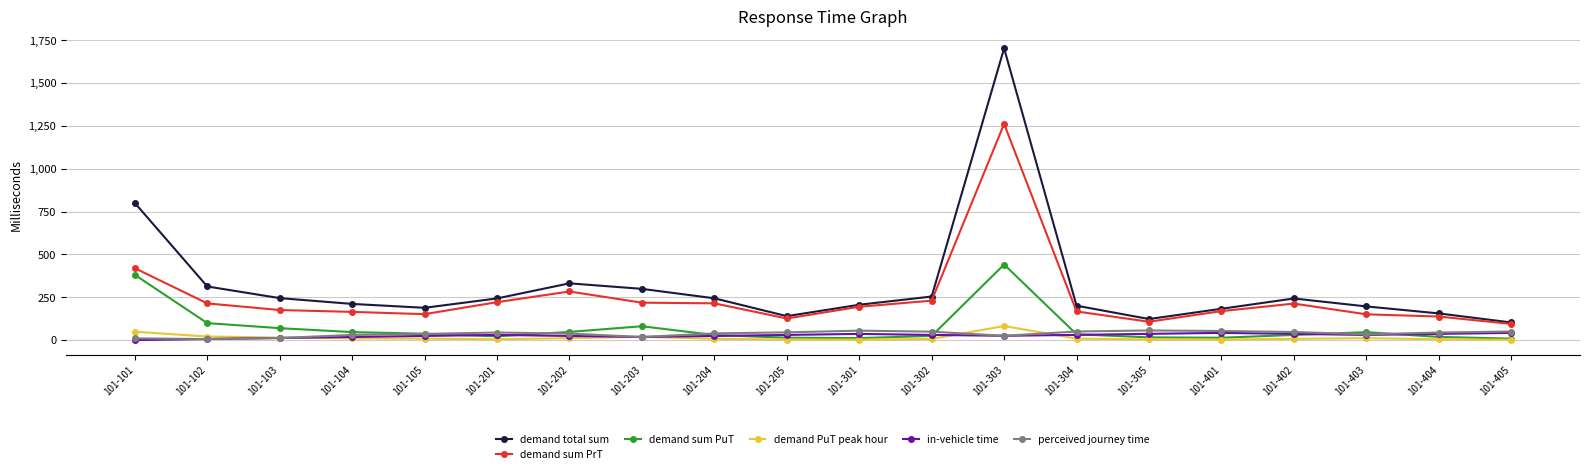

The in-vehicle time series shows 12.0 at 101-103. True or false?

True